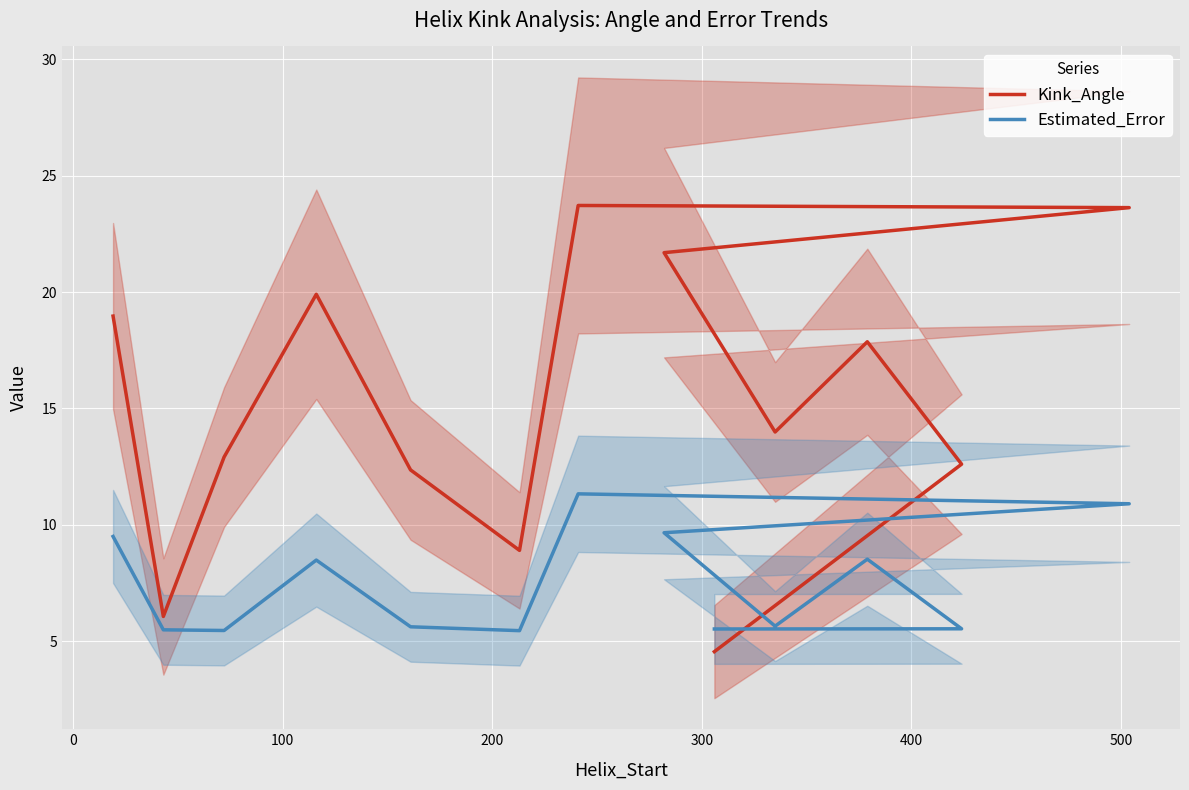

True or false: Kink_Angle and Estimated_Error cross at least once.

True